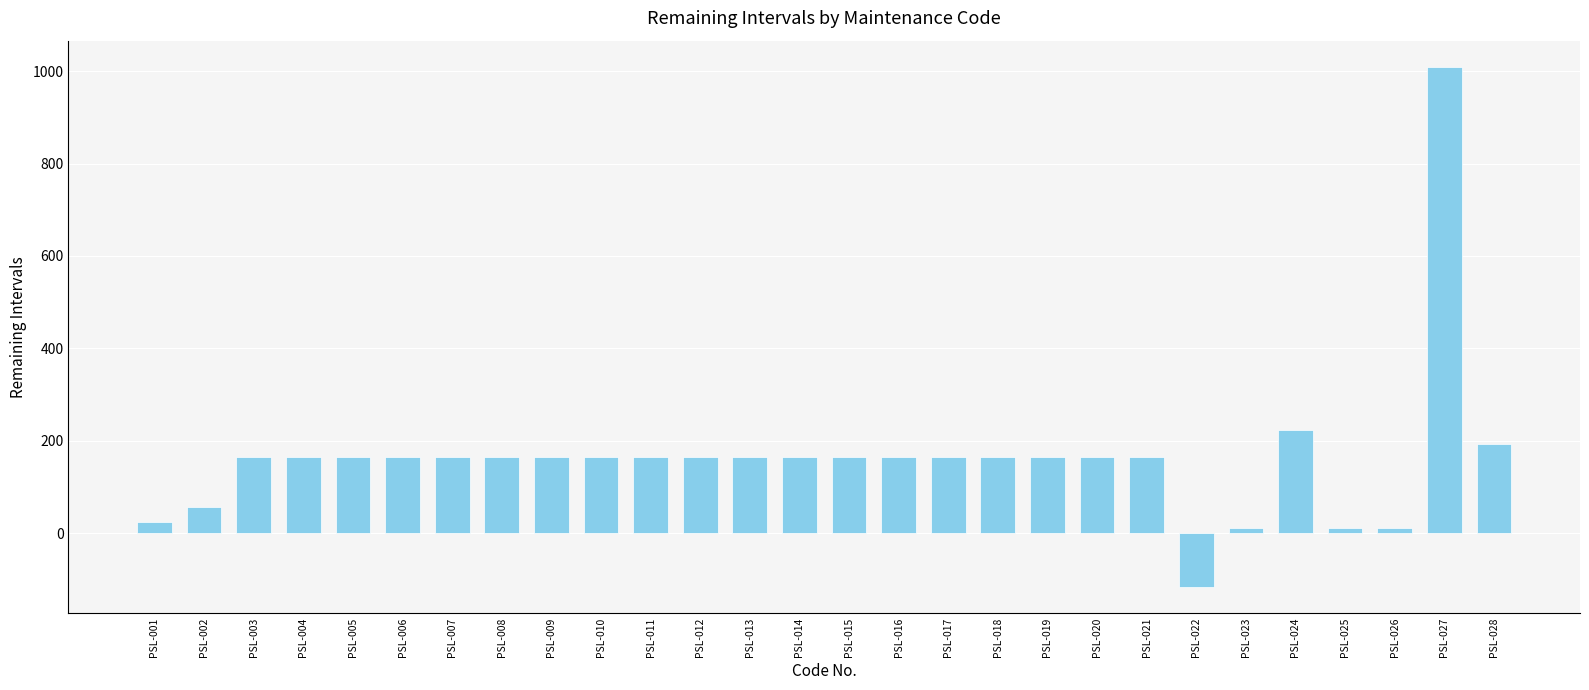

Reading left to right, what are all the values shown in this chart?

23	57	164	164	164	164	164	164	164	164	164	164	164	164	164	164	164	164	164	164	164	-117	11	224	11	11	1010	192